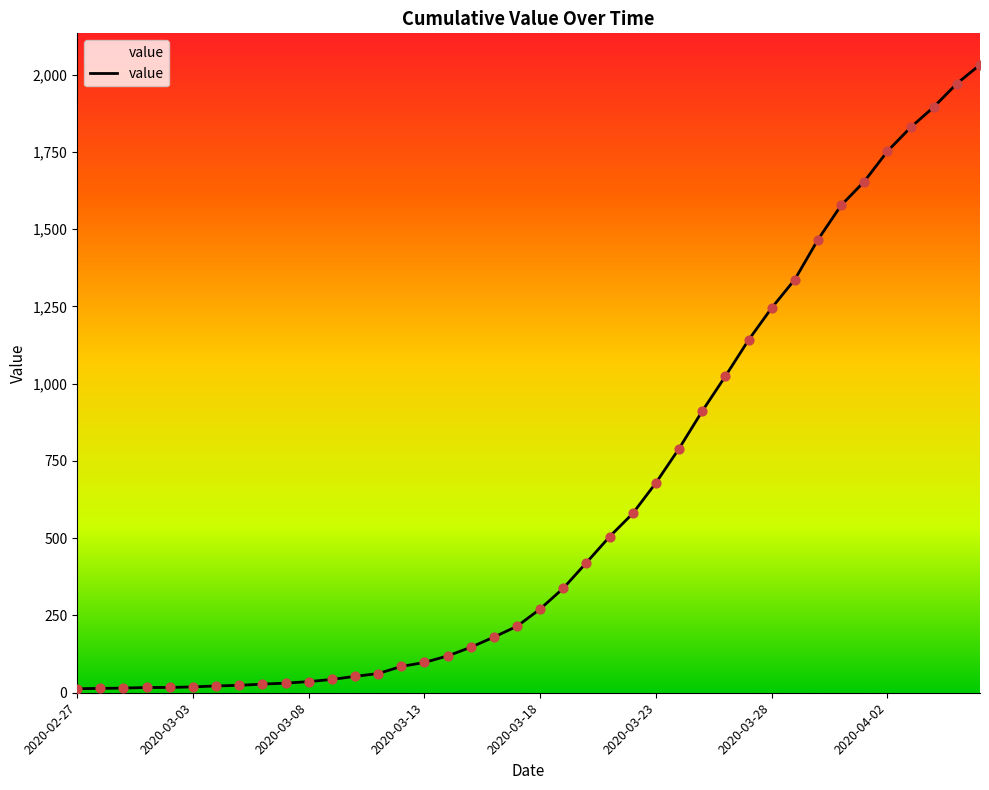

What is the greatest value displayed?

2032